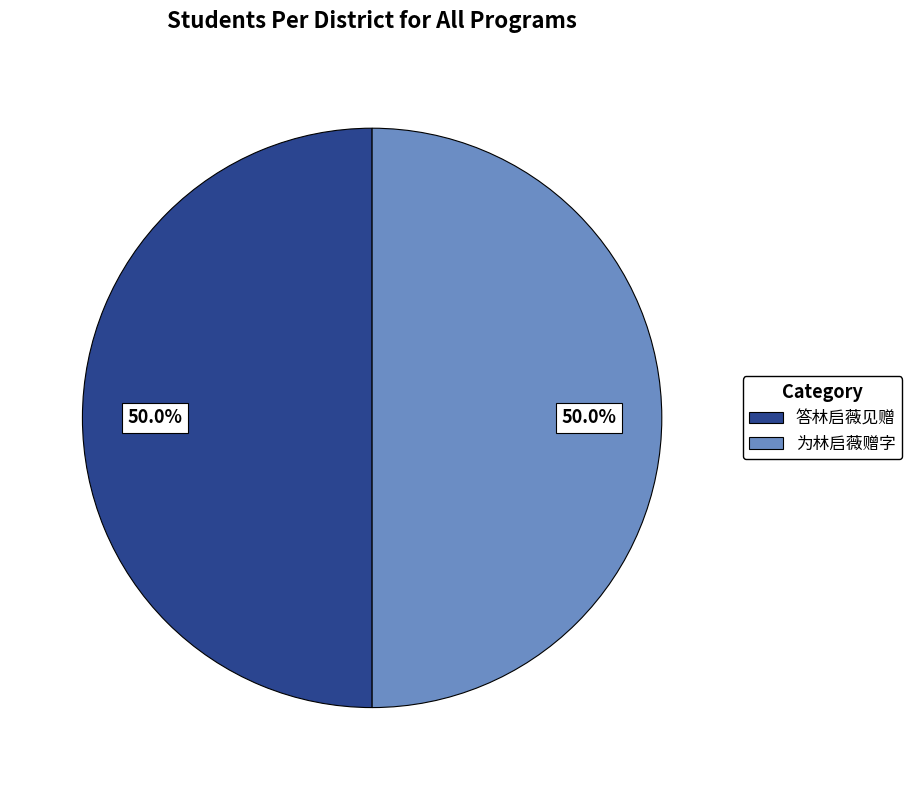

What is the ratio of the value at 为林启薇赠字 to the value at 答林启薇见赠?

1.0